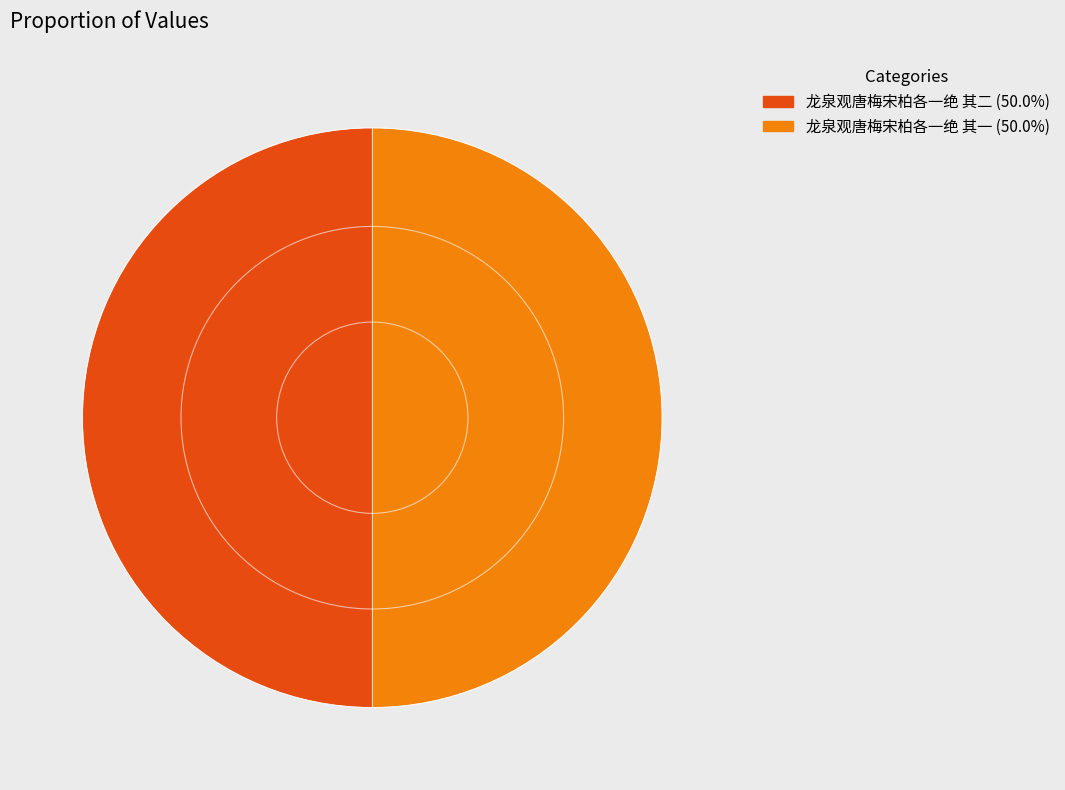

Is the sum of 龙泉观唐梅宋柏各一绝 其二 and 龙泉观唐梅宋柏各一绝 其一 greater than half?

Yes